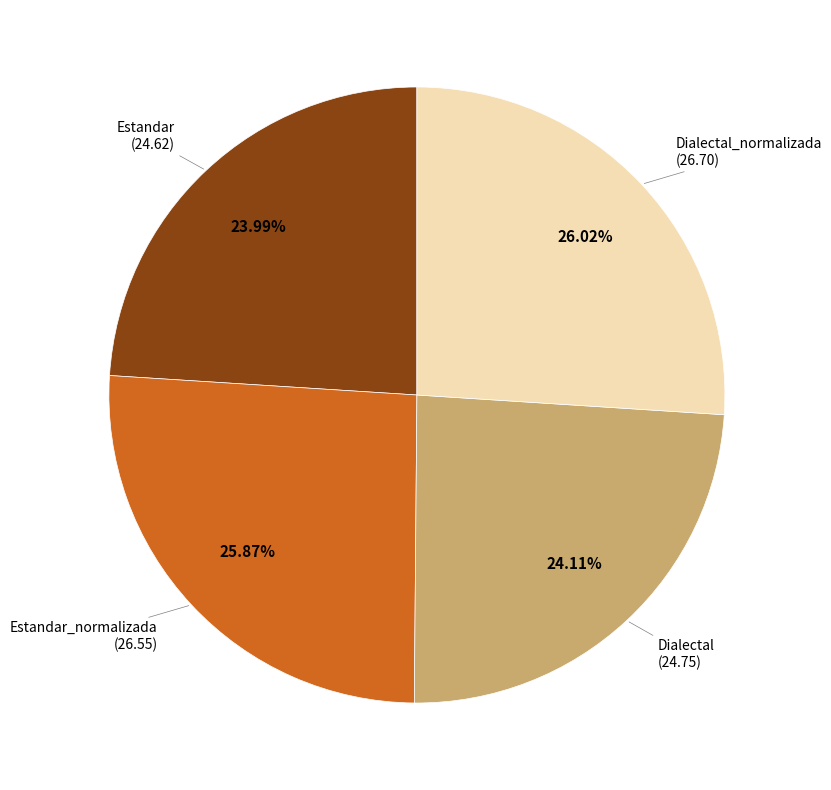

Is there a majority slice in this chart?

No